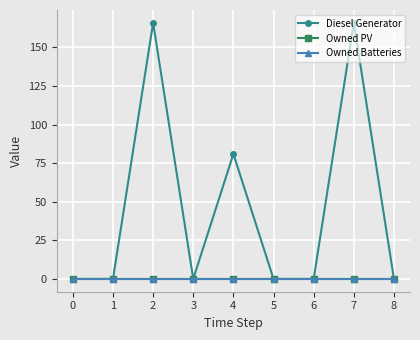

Which series has the largest total across all categories?

Diesel Generator